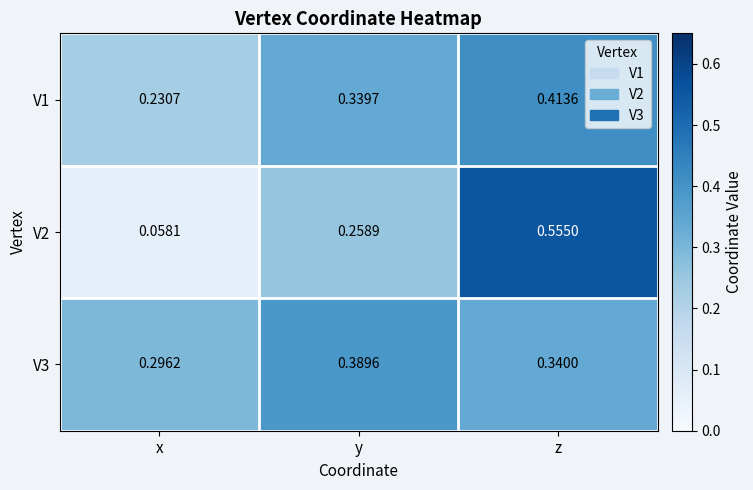

Rank the categories by V3 value from lowest to highest.

x, z, y